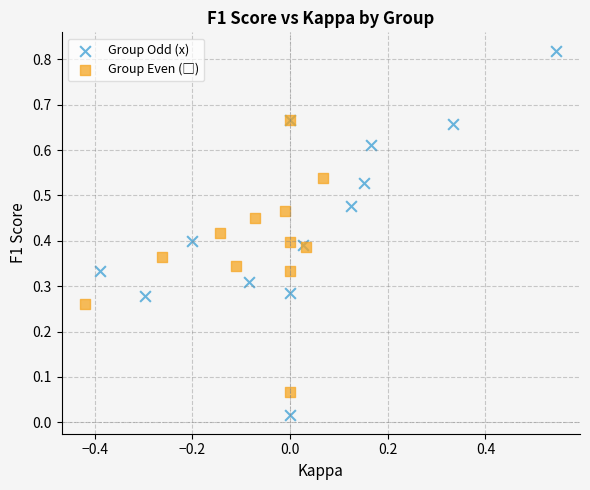

Which series contains the highest Y value?

Group Odd (x)